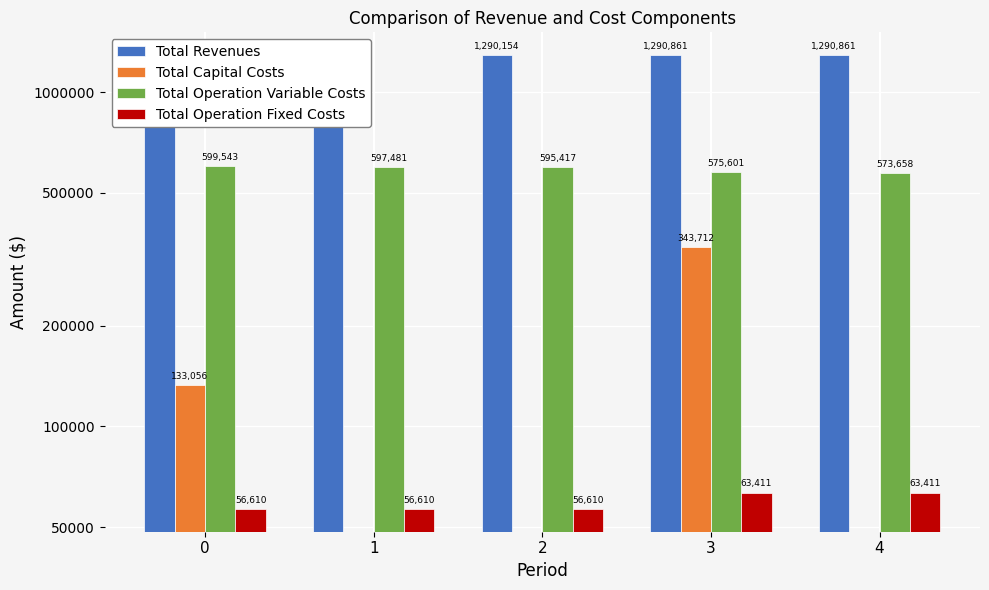

Rank the series at 1 from highest to lowest value.

Total Revenues, Total Operation Variable Costs, Total Operation Fixed Costs, Total Capital Costs